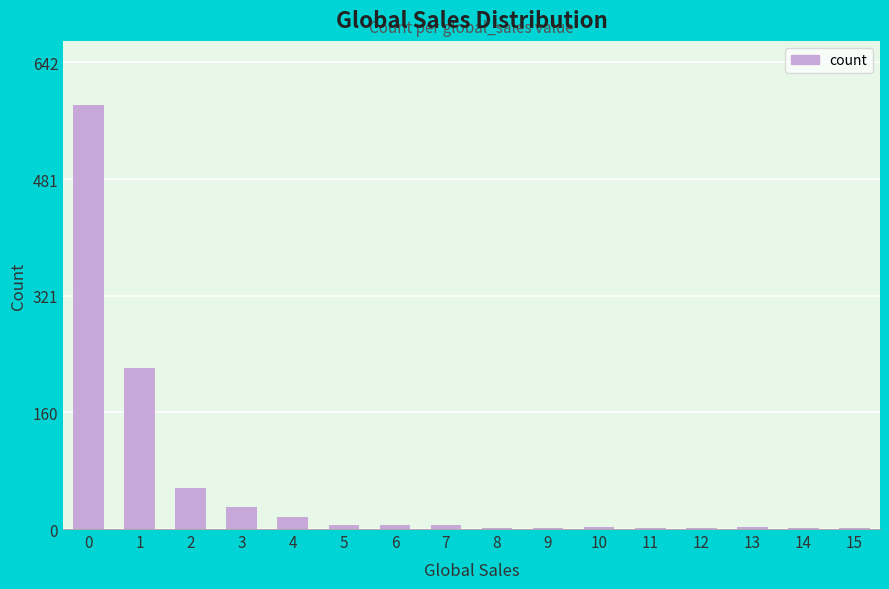

What is the sum of all values?

939